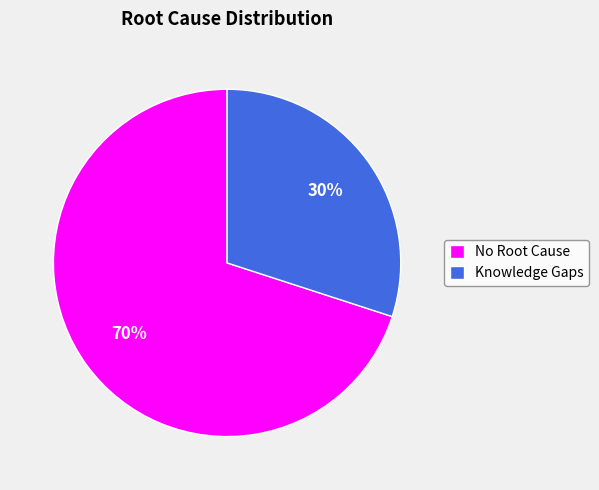

Is it true that Knowledge Gaps is 18% of the pie?

False